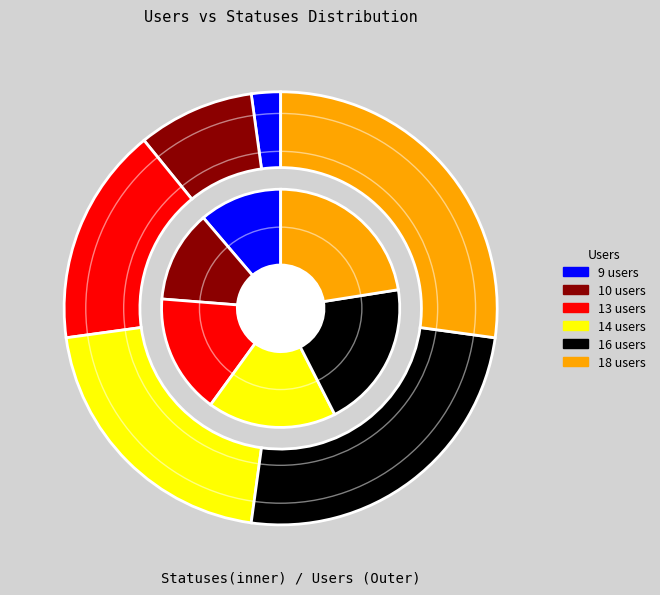

To the nearest percent, what is the difference between the largest and smallest slice percentages?

11%